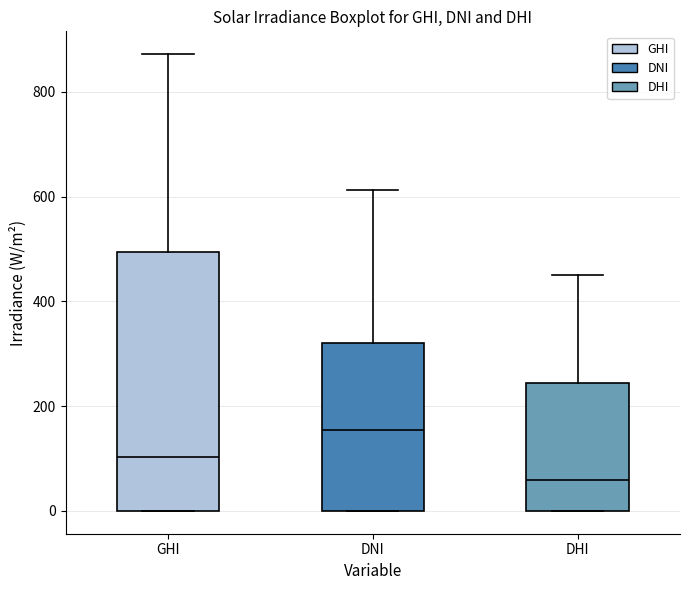

Comparing the boxes themselves (not the whiskers), which one is the tallest?

GHI